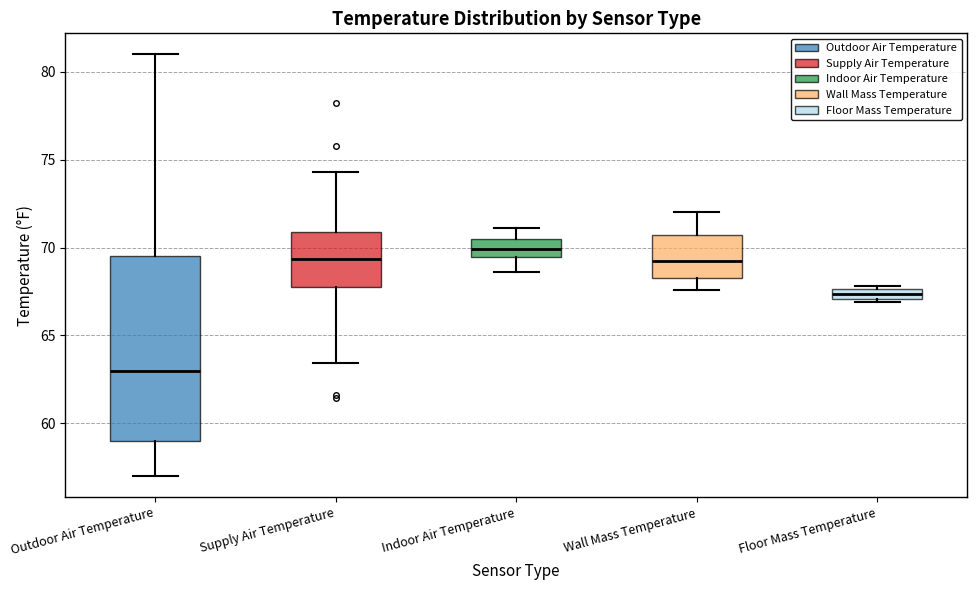

Where is the upper edge of the box for Supply Air Temperature on the y-axis? The values are not printed on the chart, so give them approximately, as read against the axis.

71.0